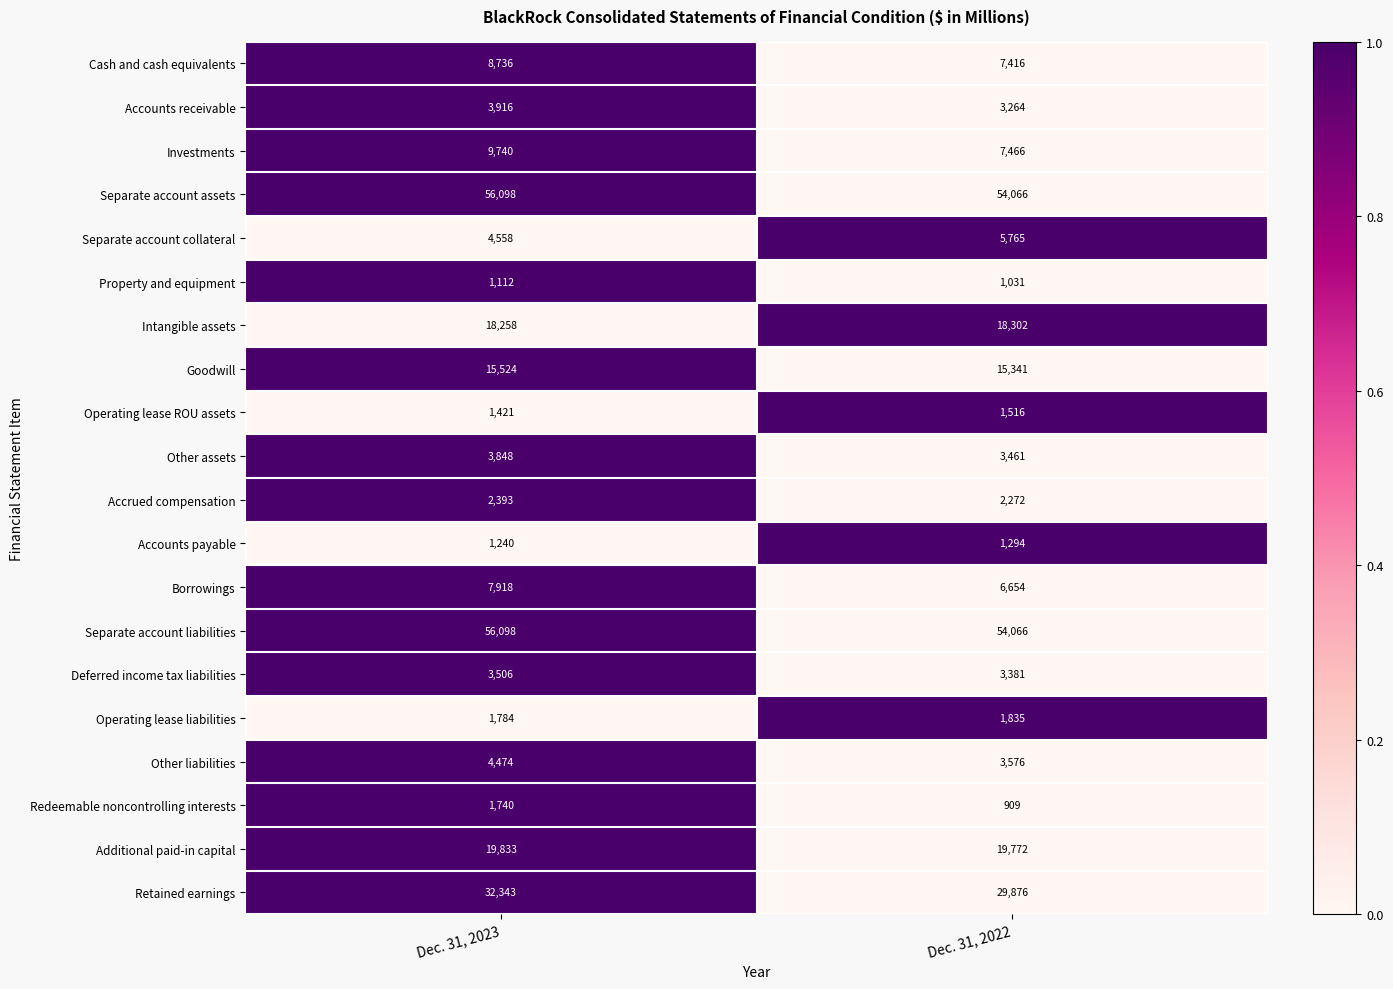

True or false: Separate account collateral has a value of 2478 at Dec. 31, 2022.

False